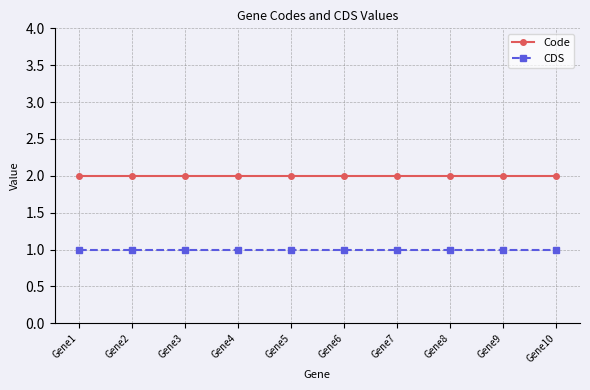

At how many categories does at least one series exceed 1?

10